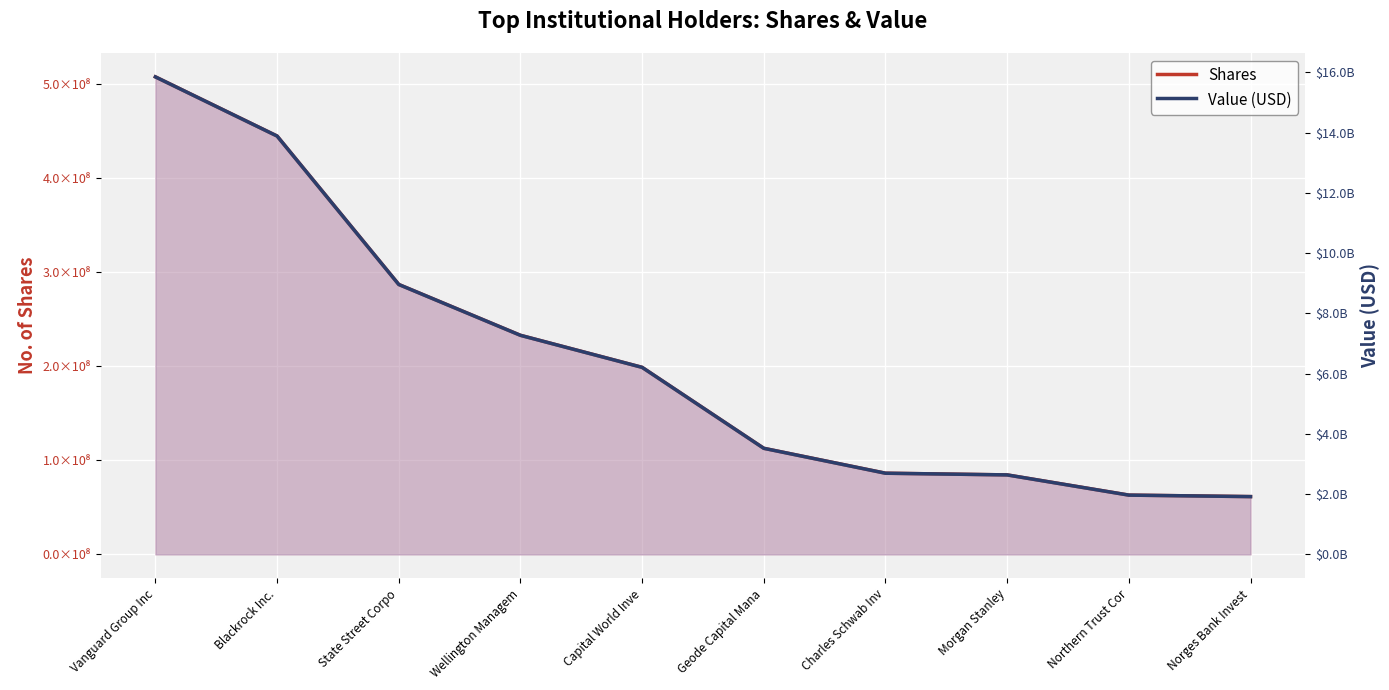

True or false: Value (USD) has more than 2 points higher than both neighbors.

False